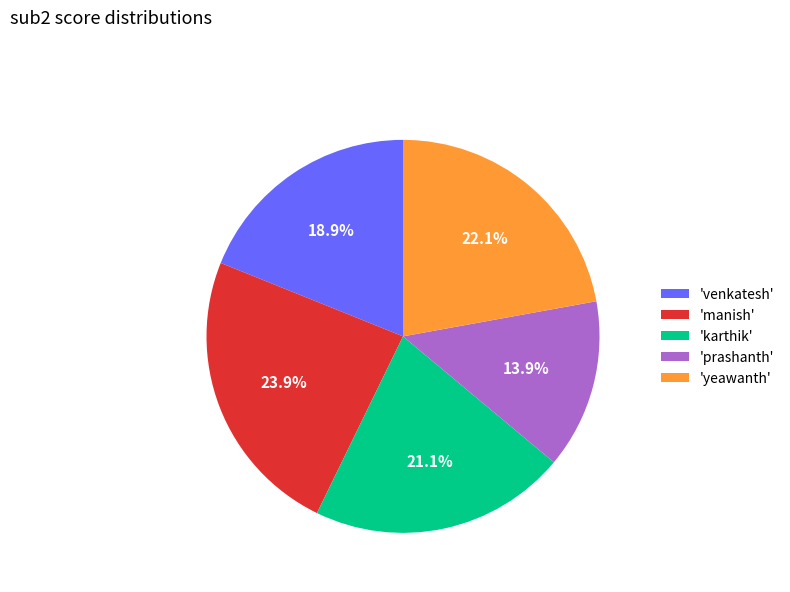

Rank the categories by value from highest to lowest.

'manish', 'yeawanth', 'karthik', 'venkatesh', 'prashanth'